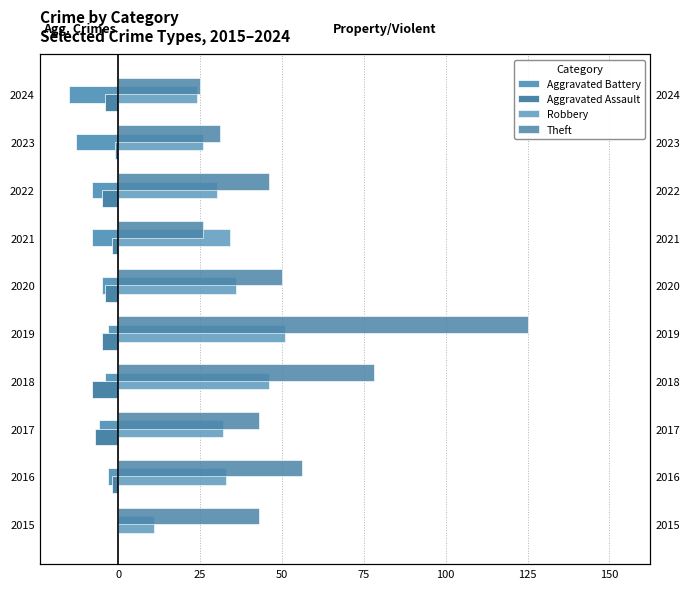

Rank the series at 2020 from highest to lowest value.

Theft, Robbery, Aggravated Assault, Aggravated Battery